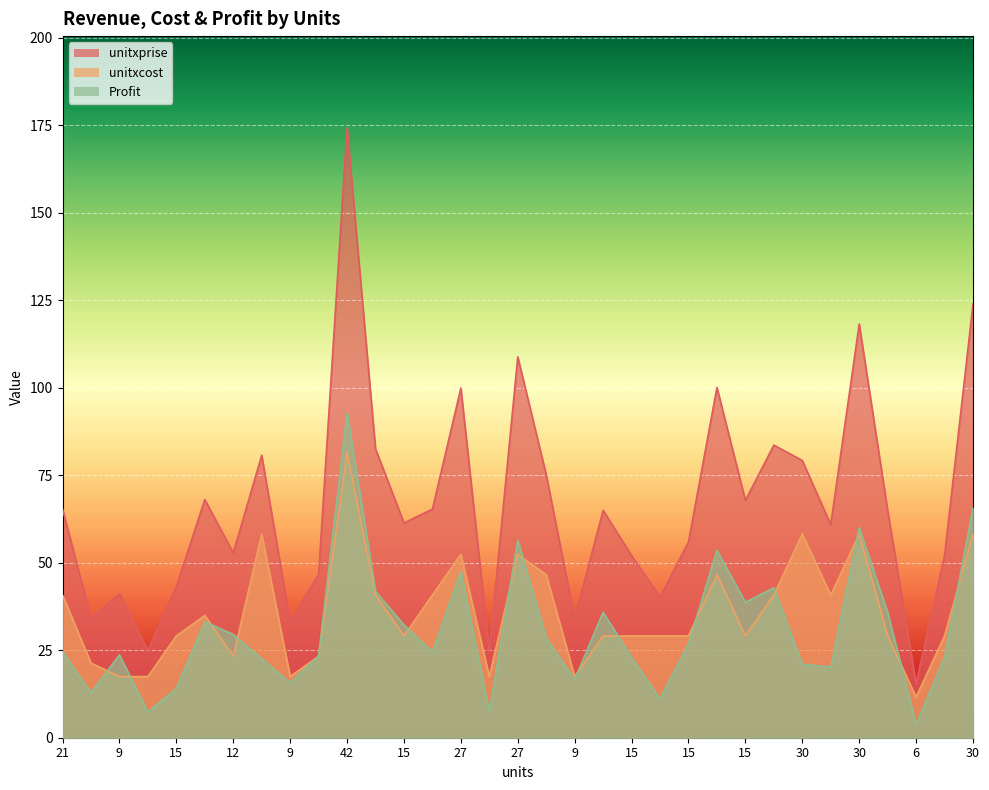

At which category is the sum across all series the highest?

42